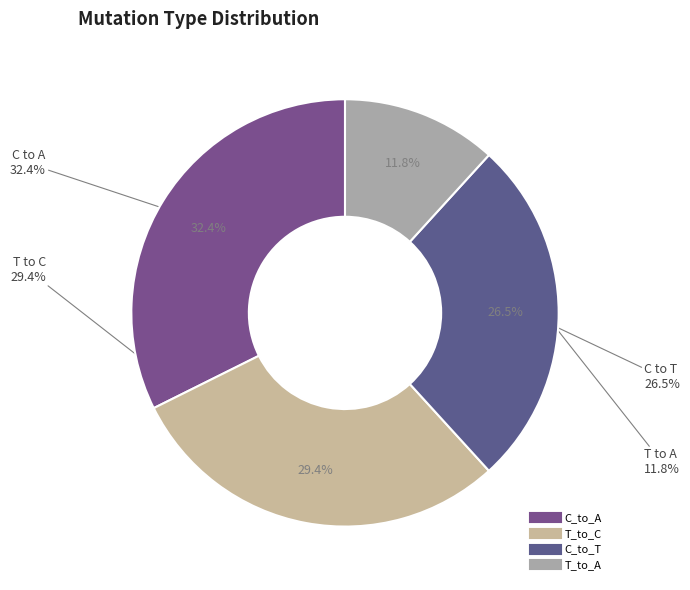

Does any single category account for the majority?

No